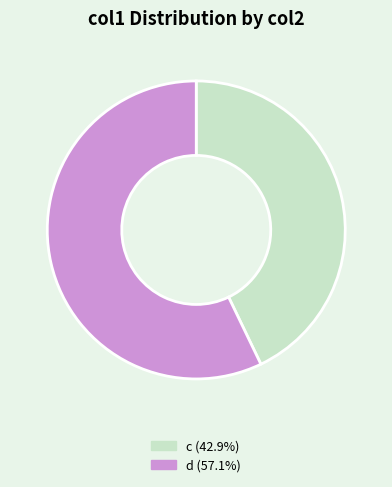

What is the largest slice in the pie chart?

d